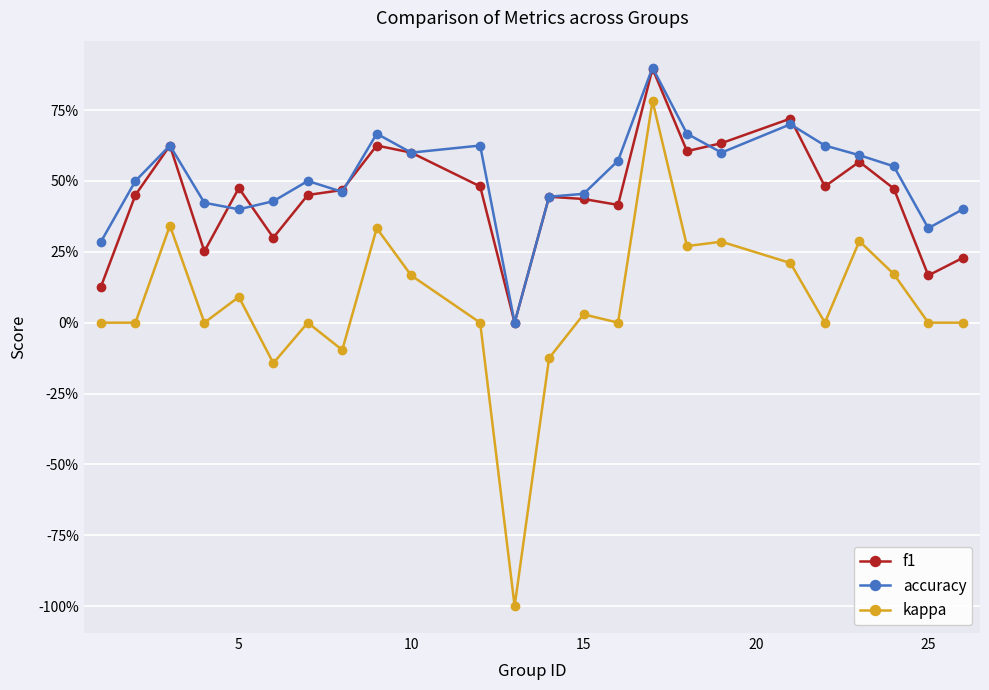

Is this an area chart (filled region under the line)?

No